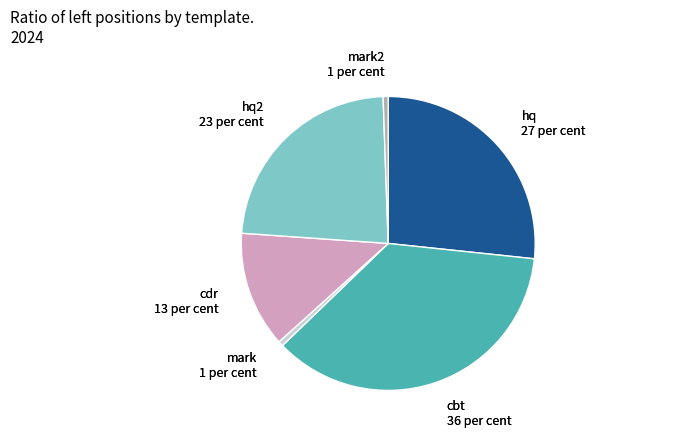

Is there any slice that represents more than half of the pie?

No